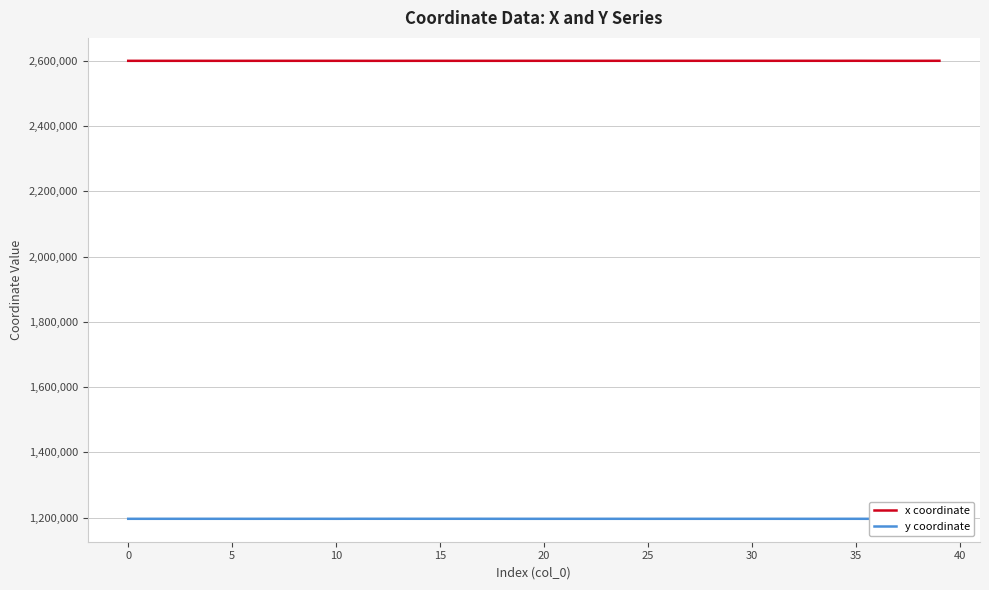

True or false: y coordinate has a value of 2008612.9 at 19.

False